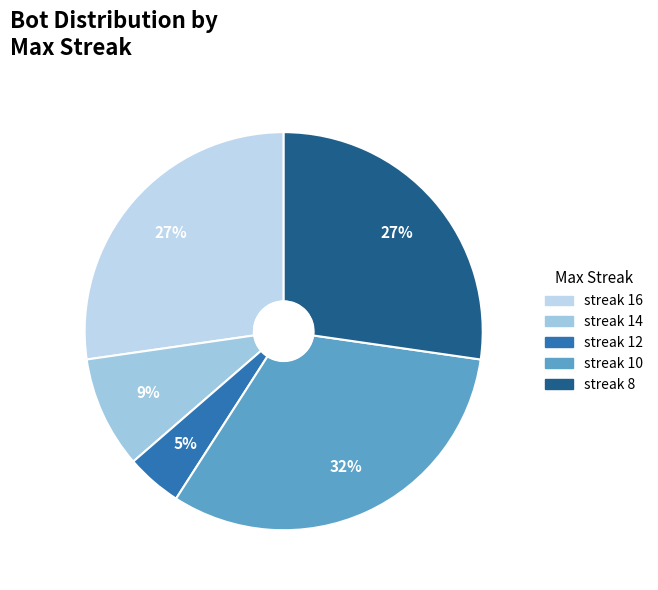

How many slices are in this pie chart?

5